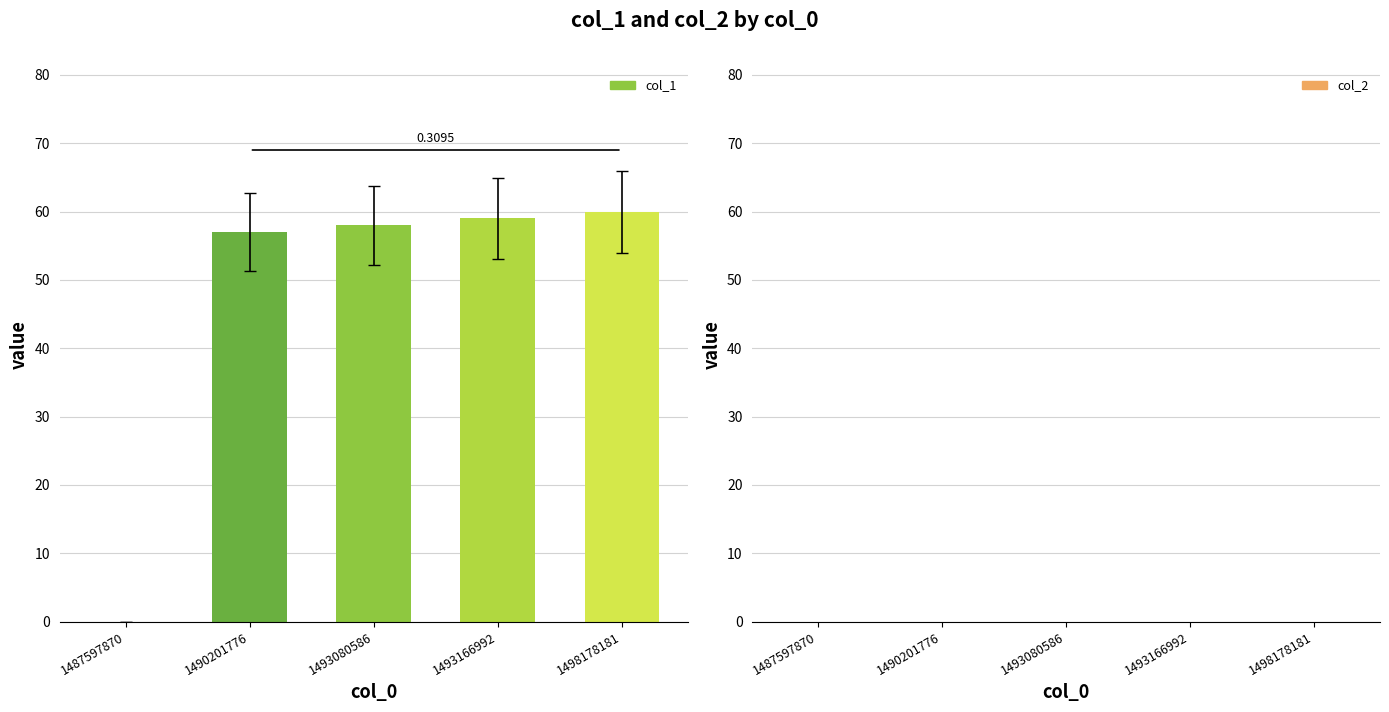

At 1490201776, list the series in order from largest to smallest.

col_1, col_2